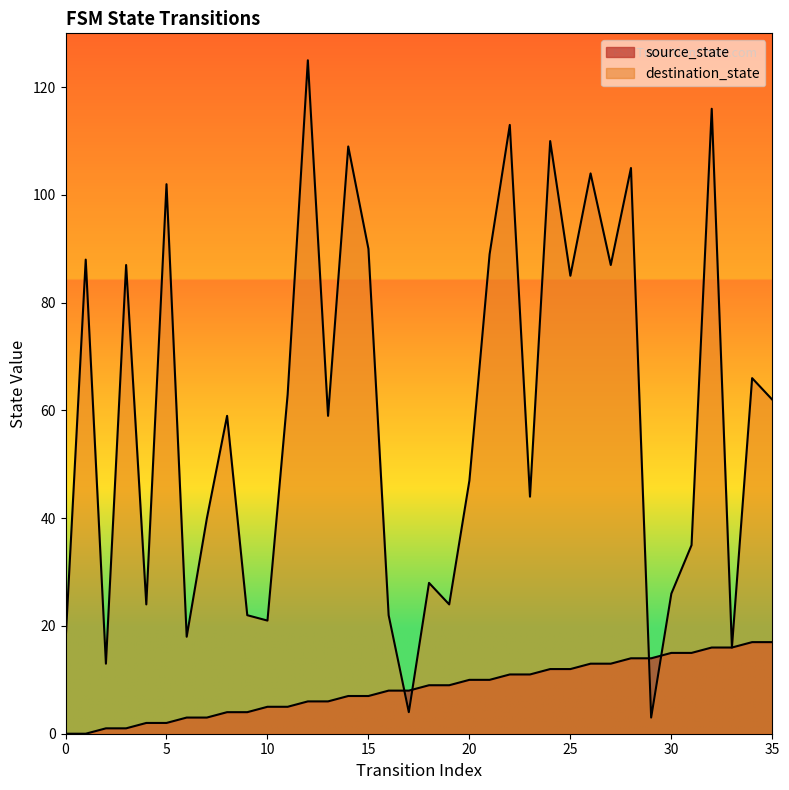

True or false: source_state has a value of 8 at 11.

False